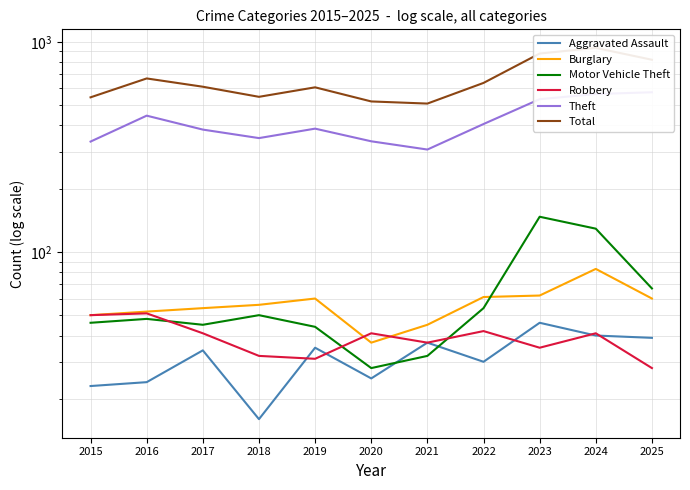

At which label does Robbery reach its peak?

2016